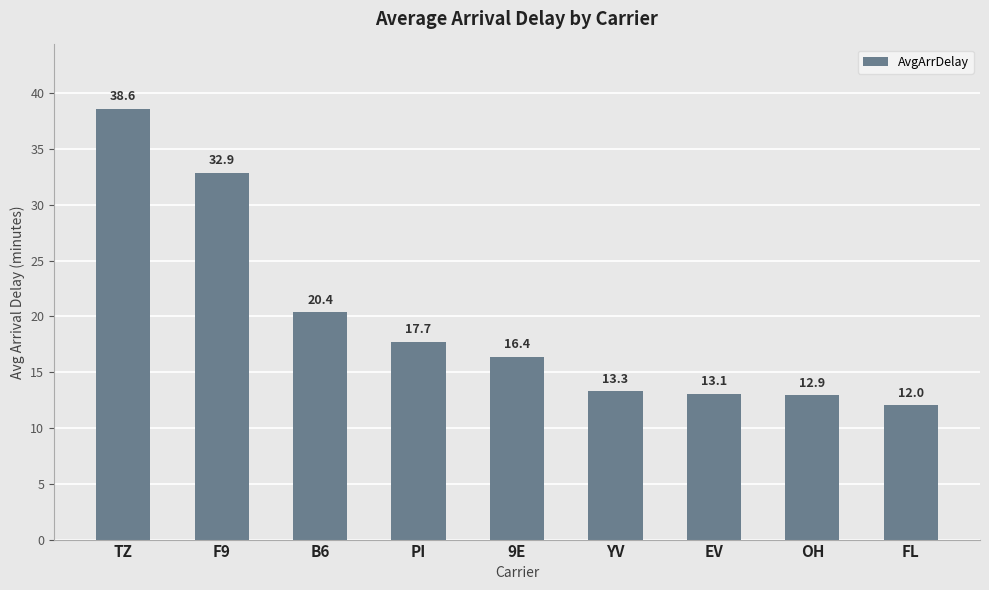

What is the label of the 4th bar from the right?

YV